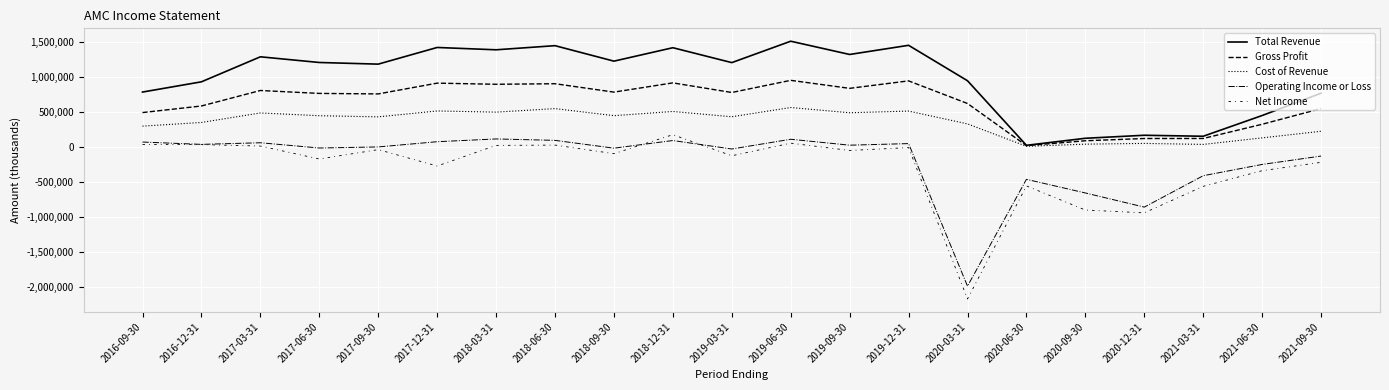

Is the value of Operating Income or Loss at 2016-12-31 greater than the value of Gross Profit at 2016-09-30?

No